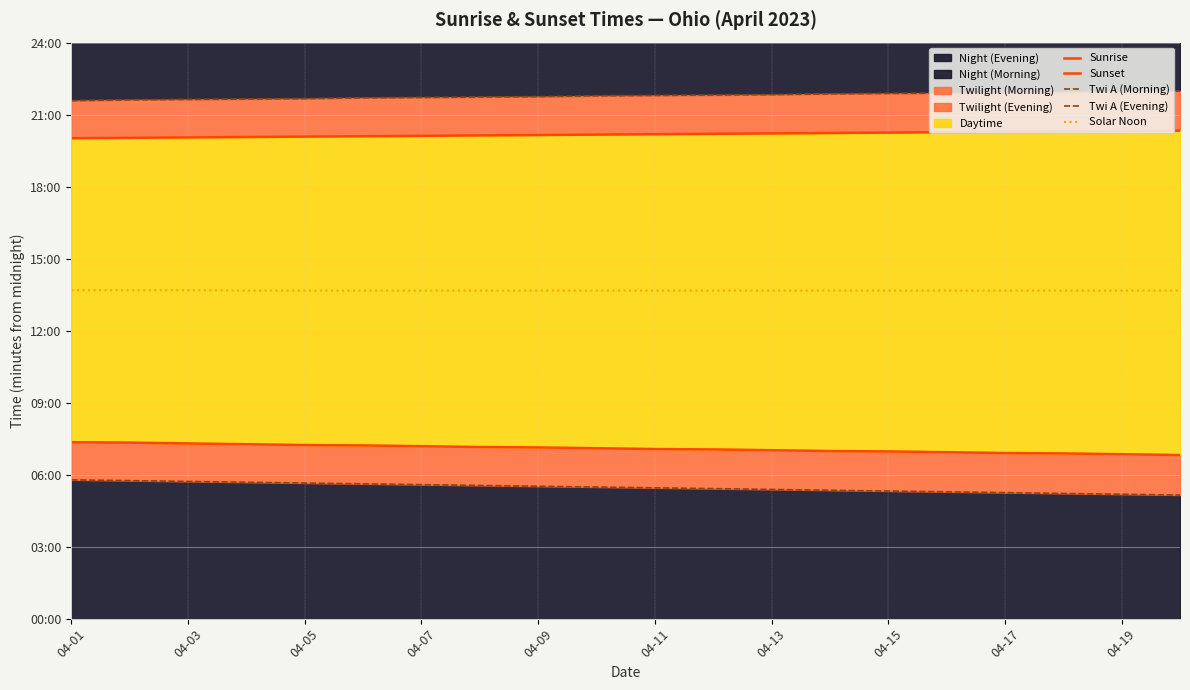

Rank the series by their maximum value, from highest to lowest.

Twi A (Evening), Sunset, Solar Noon, Sunrise, Twi A (Morning)